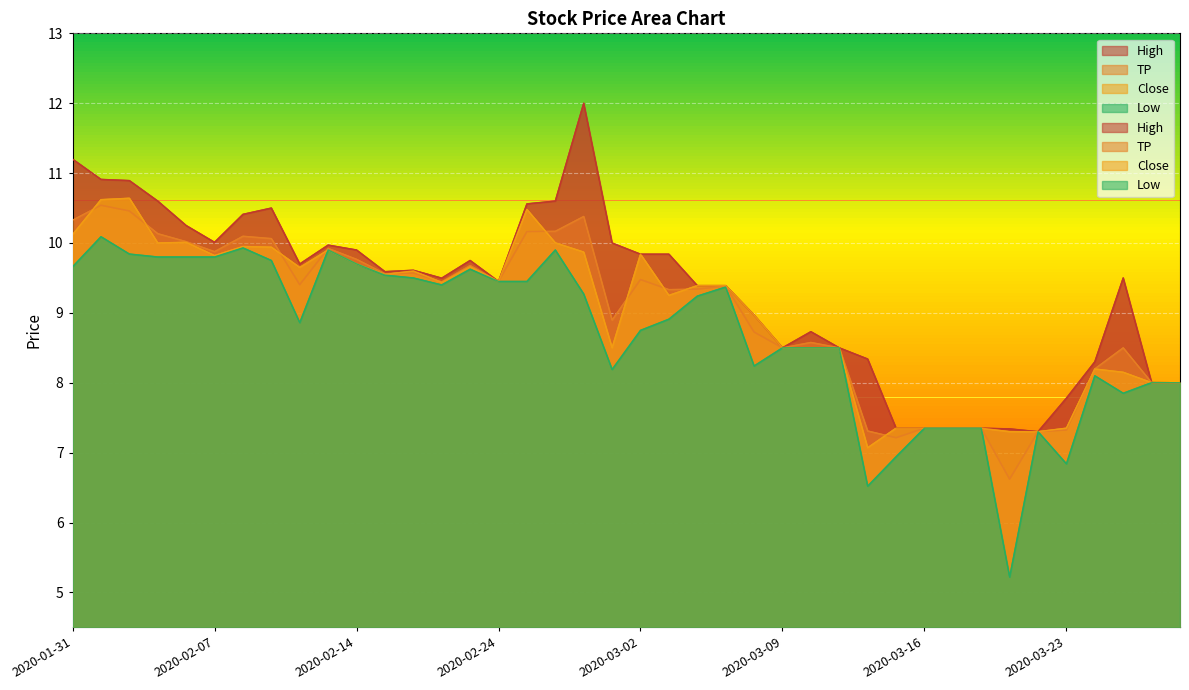

What position from the right is 2020-03-05?

17